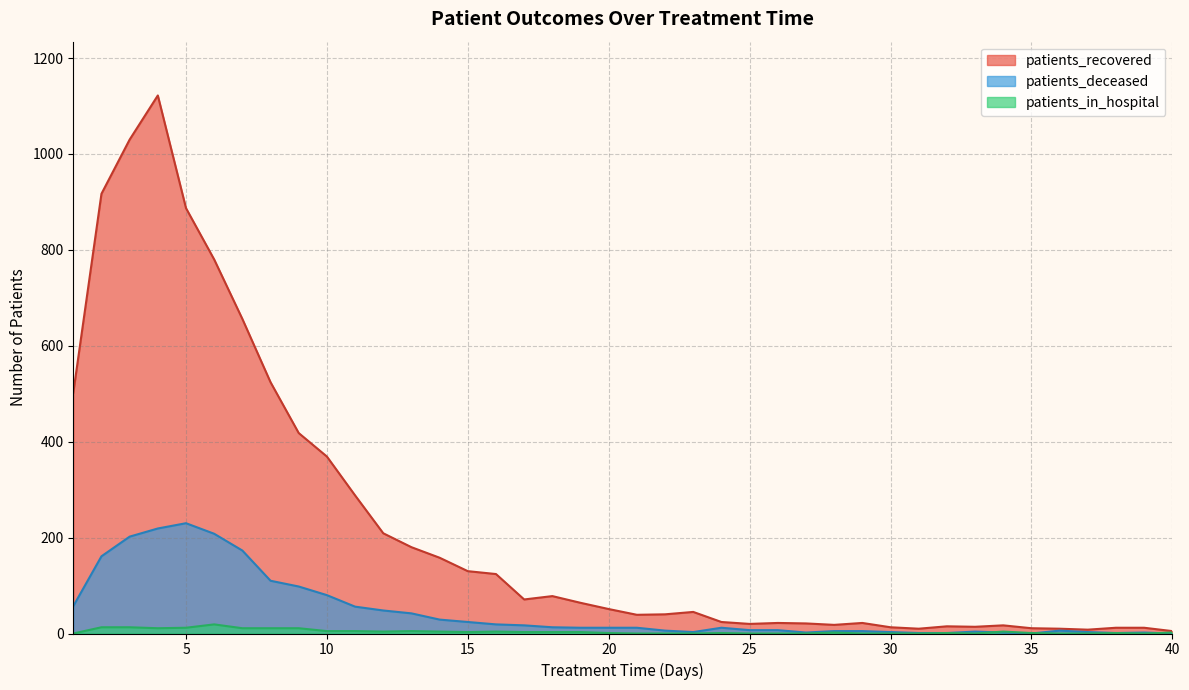

Reading right to left, extract all data points from this chart.

patients_recovered: 5	12	12	8	10	11	17	14	15	10	13	22	18	21	22	20	24	45	40	39	51	64	78	71	124	130	158	180	209	288	369	418	524	656	780	887	1122	1030	917	502
patients_deceased: 0	2	1	3	6	0	2	4	1	1	3	5	5	2	7	7	12	3	6	12	12	12	13	17	19	24	29	42	48	56	80	98	110	173	208	230	219	202	161	57
patients_in_hospital: 2	0	1	0	0	1	4	0	1	0	0	0	2	0	0	0	1	0	0	0	1	3	3	3	4	3	4	5	4	5	5	11	11	11	19	12	11	13	13	0